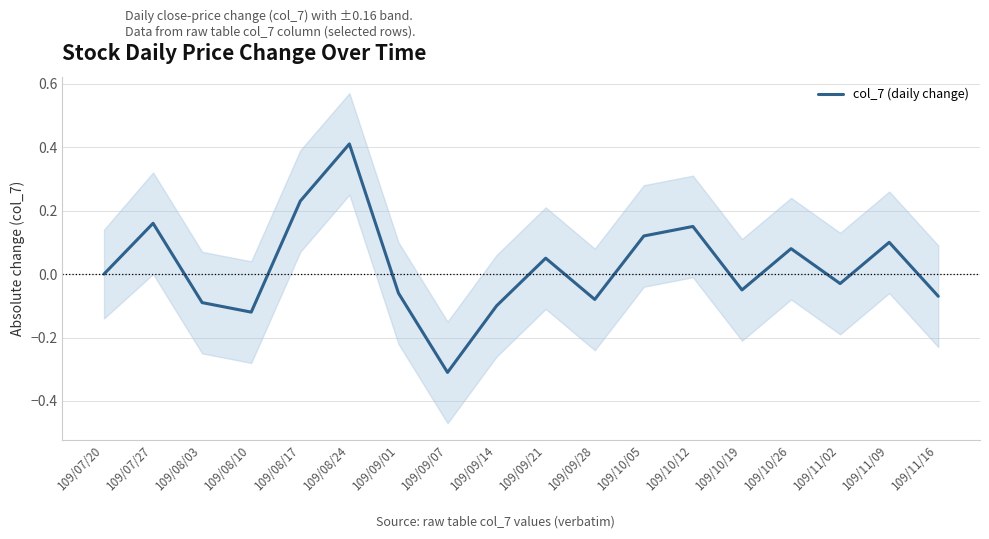

What is the sum of the values at 109/07/20 and 109/07/27?

0.2